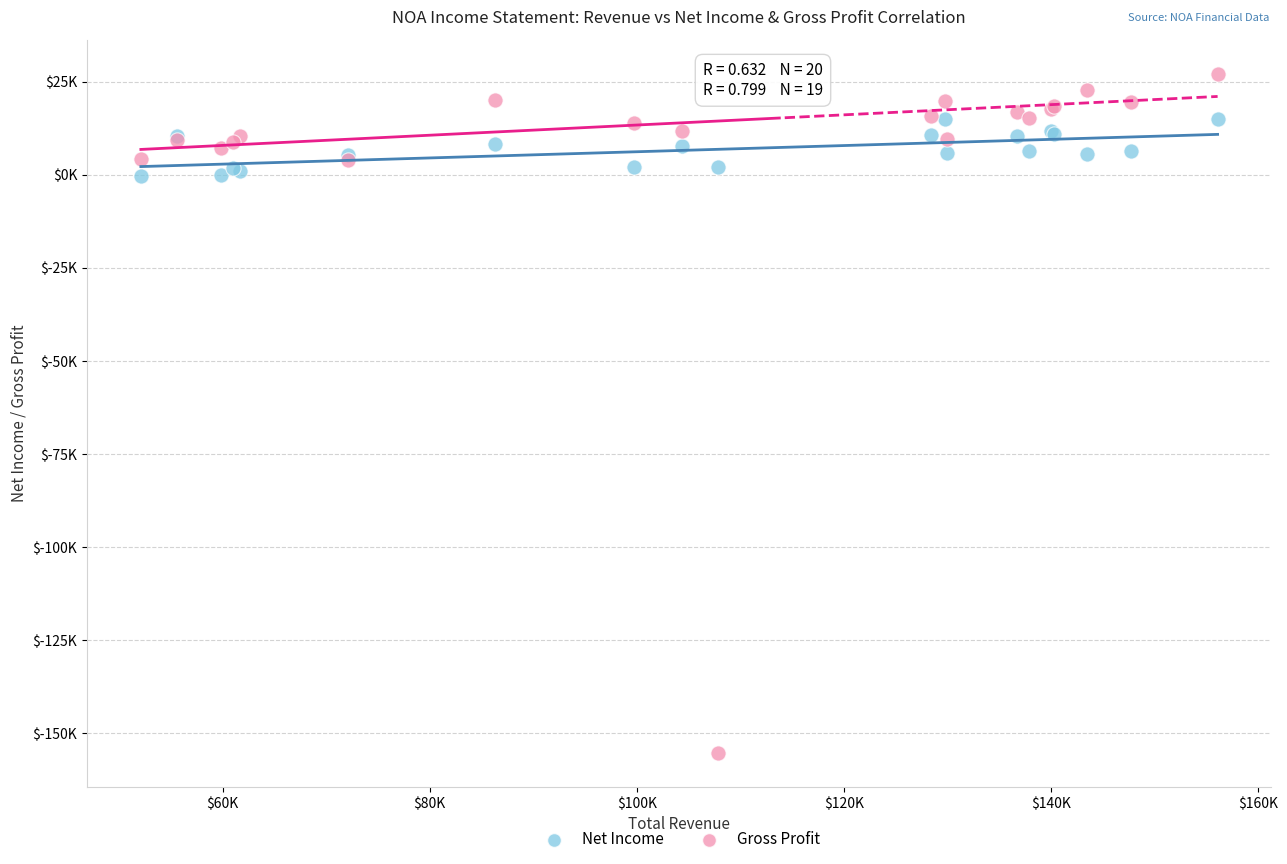

Which series has the largest Y range (max minus min)?

Gross Profit